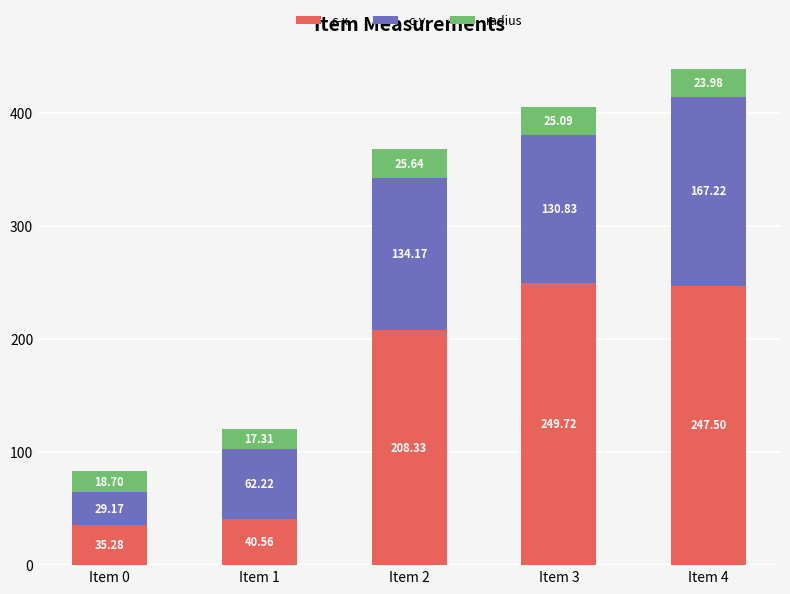

What is the total value across all series at Item 4?

438.7